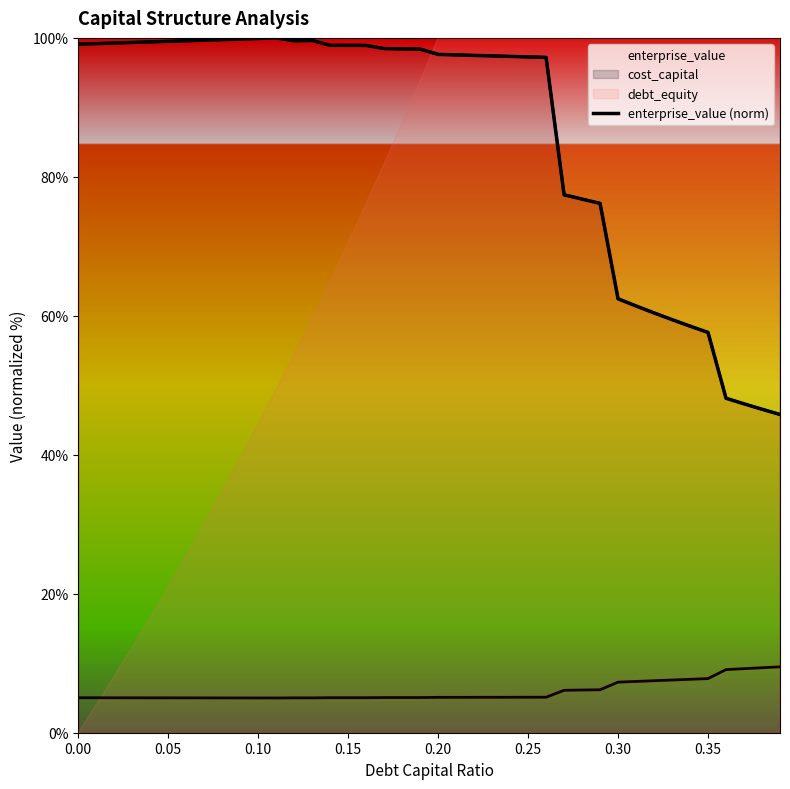

True or false: the data has more than 1 interior local peaks.

True